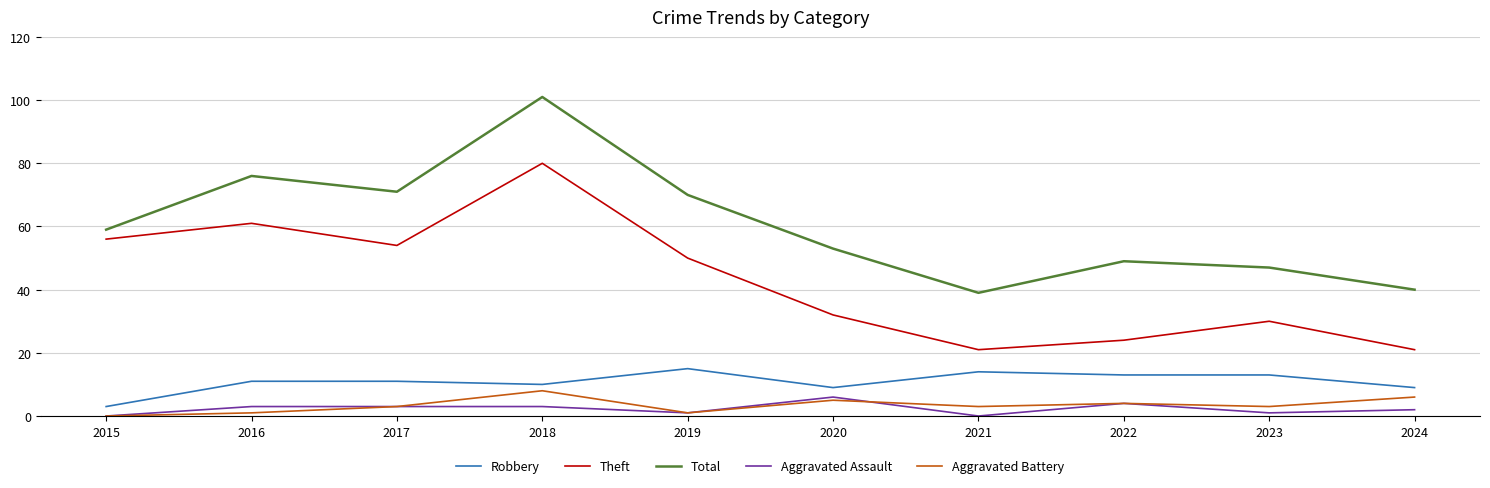

True or false: Total has more than 1 points higher than both neighbors.

True